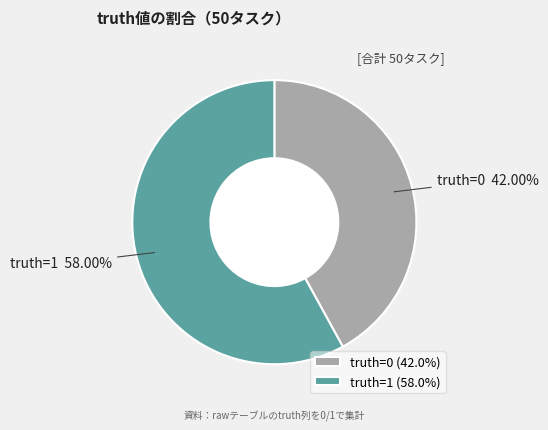

Does any single category account for the majority?

Yes